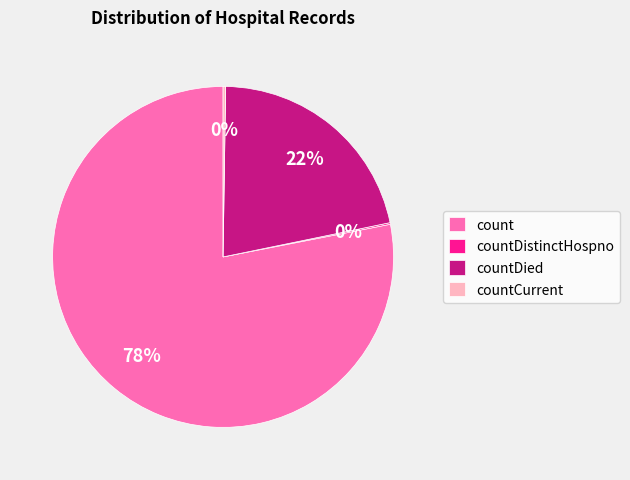

Which category has the biggest portion of the pie?

count